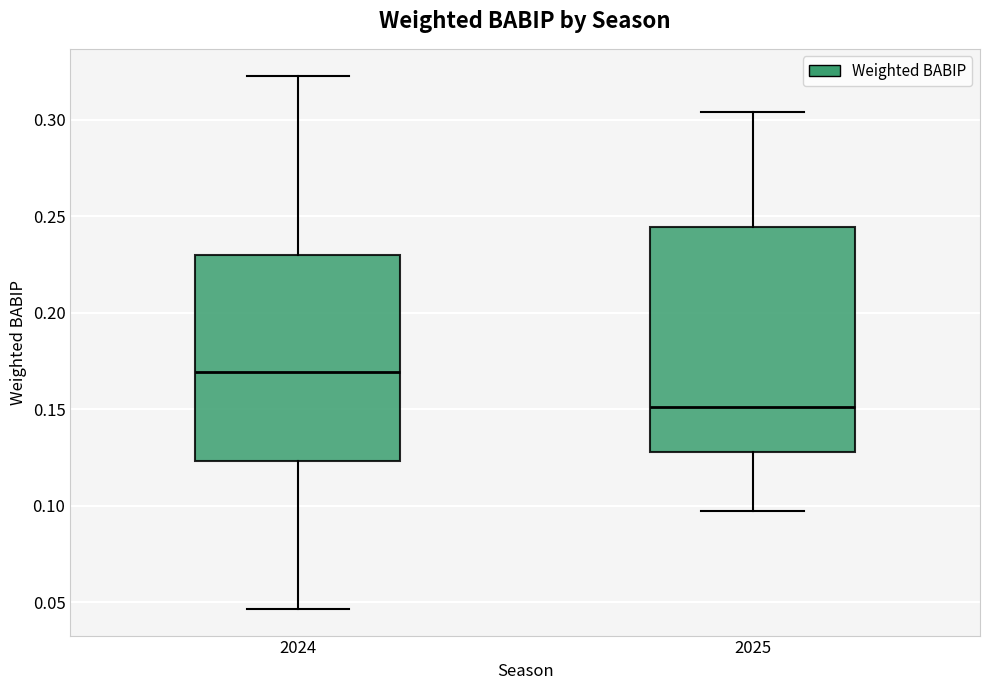

Reading left to right, transcribe this box plot: for each box, give where its median line is, the range the box spans, and where its two whiskers end, as read against the y-axis. The values are not printed on the chart, so give them approximately, as read against the axis.

2024: median 0.170, box 0.125 to 0.230, whiskers 0.045 to 0.325
2025: median 0.150, box 0.130 to 0.245, whiskers 0.095 to 0.305